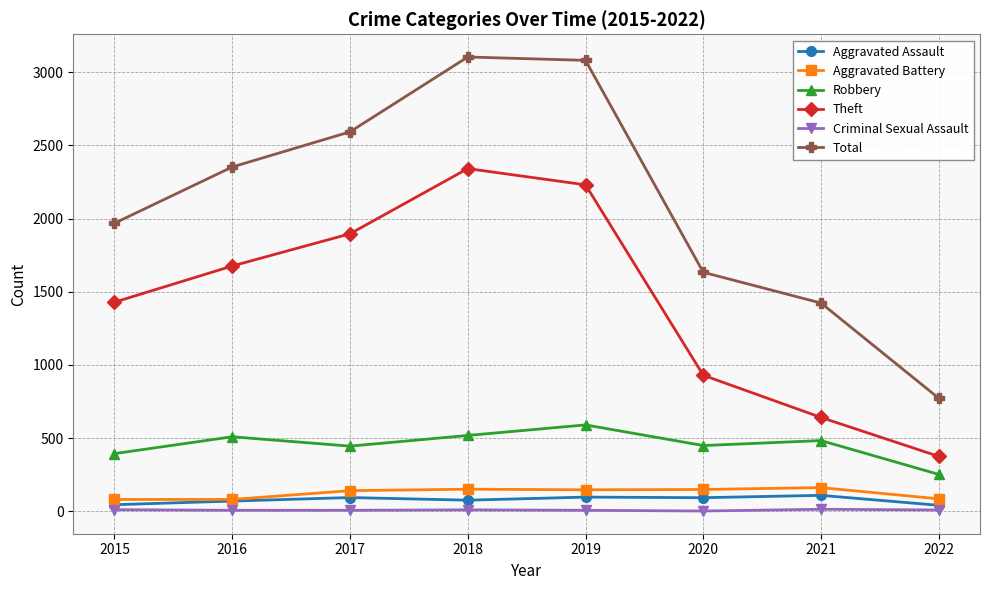

List the labels in order of Theft value, largest first.

2018, 2019, 2017, 2016, 2015, 2020, 2021, 2022